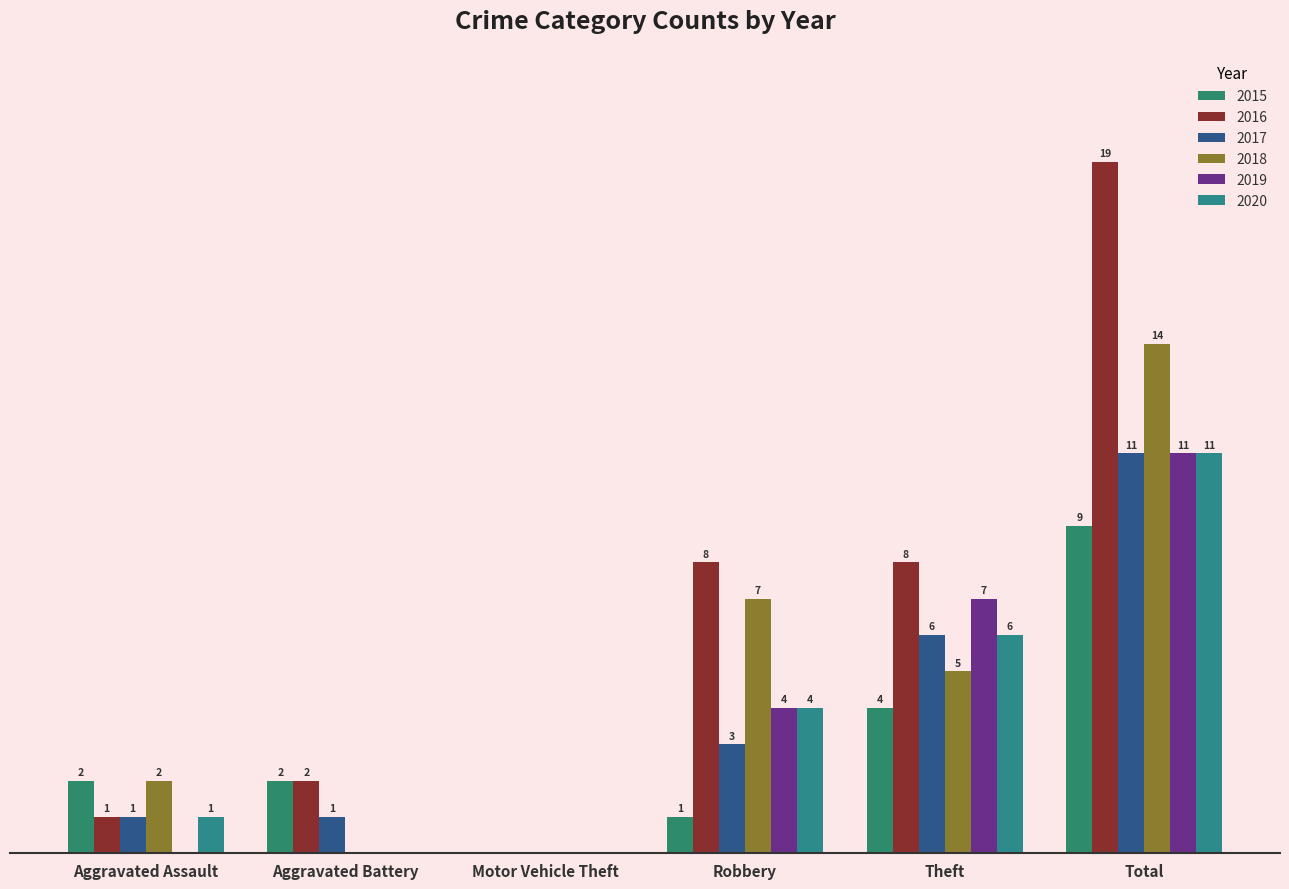

What is the difference between the maximum and minimum values in the 2020 series?

11